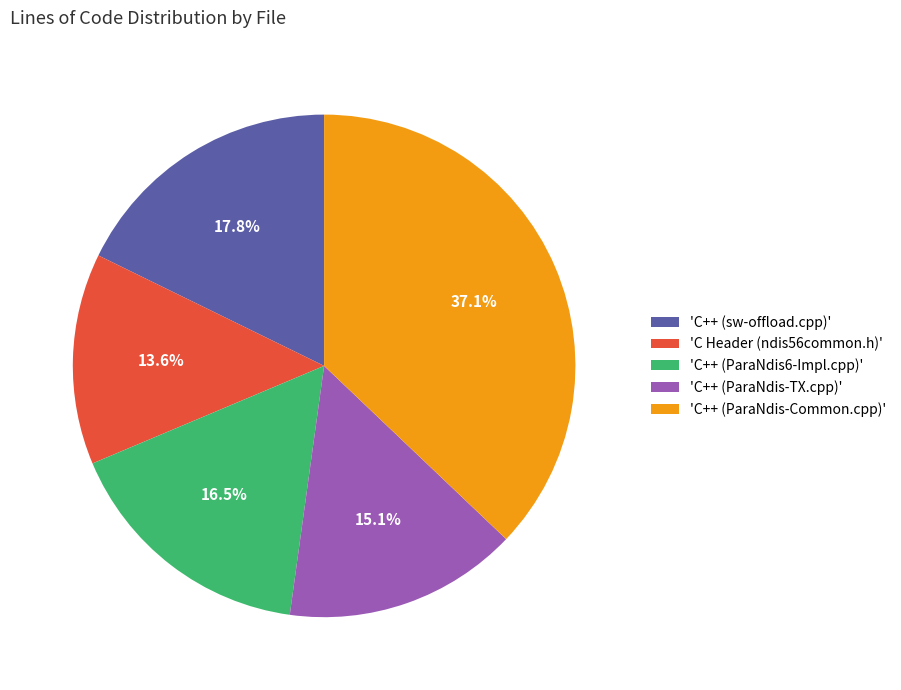

Count the number of slices in the pie.

5